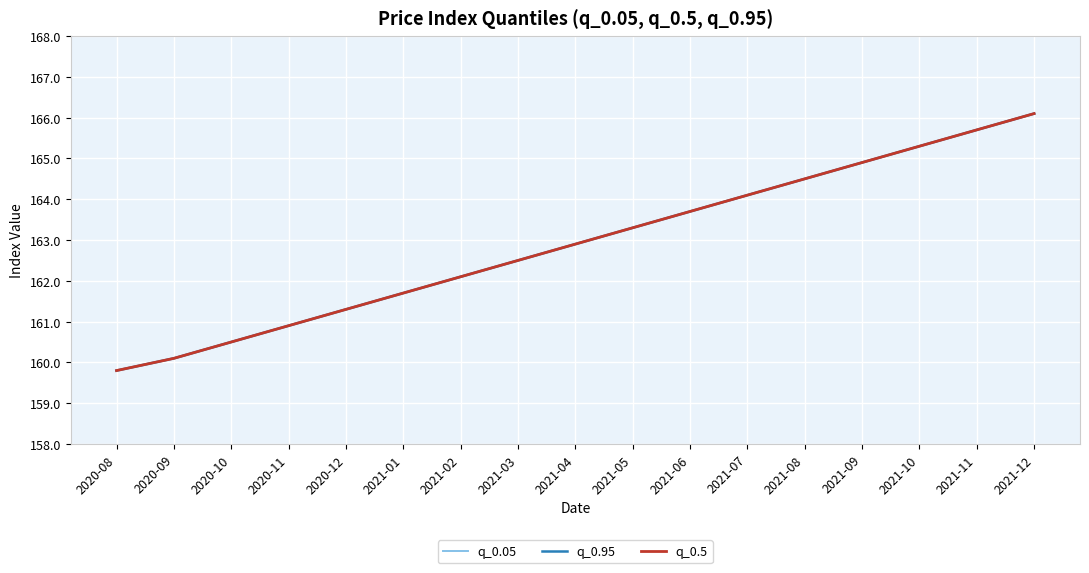

True or false: q_0.95 has a value of 104.6 at 2020-12.

False